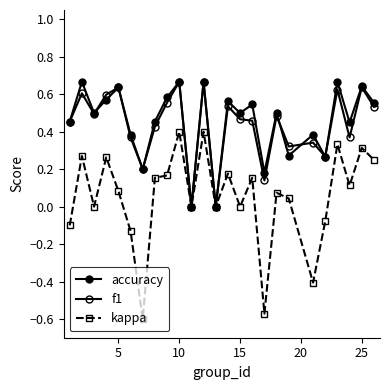

How many data points does each series have?

25